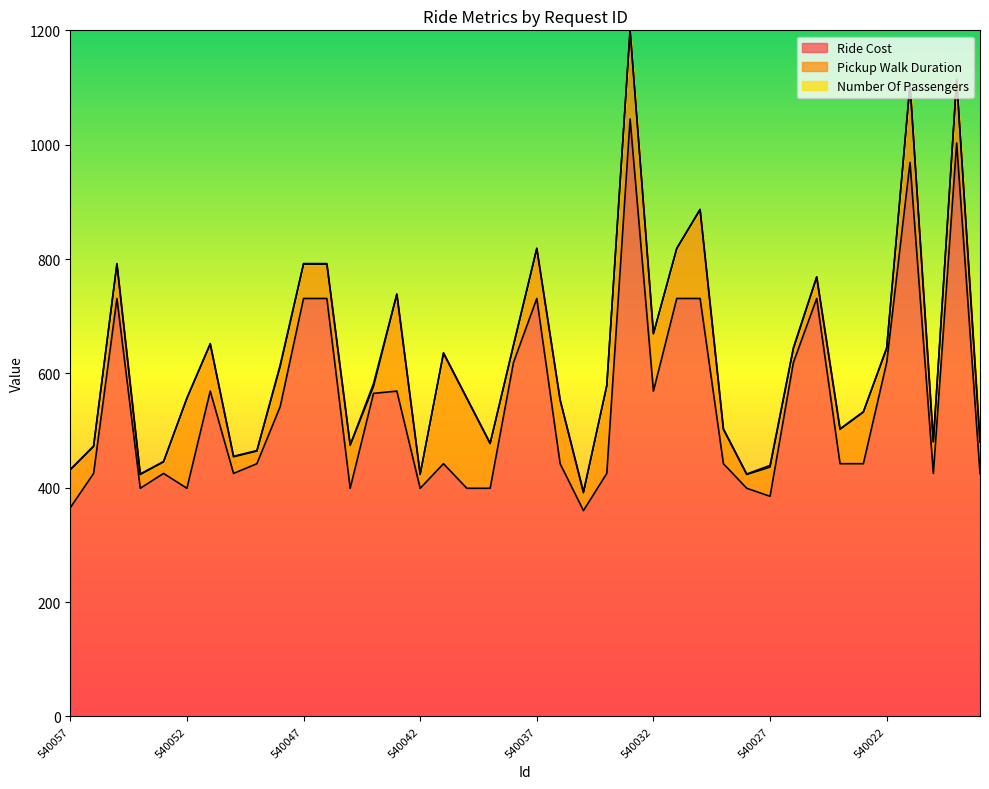

True or false: Pickup Walk Duration and Number Of Passengers cross at least once.

False